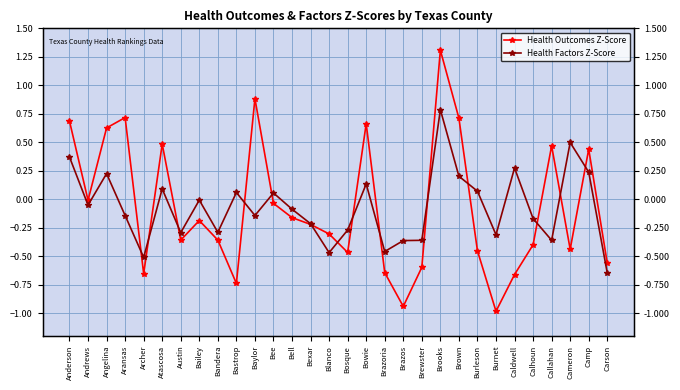

How many values in Health Outcomes Z-Score are below zero?

20